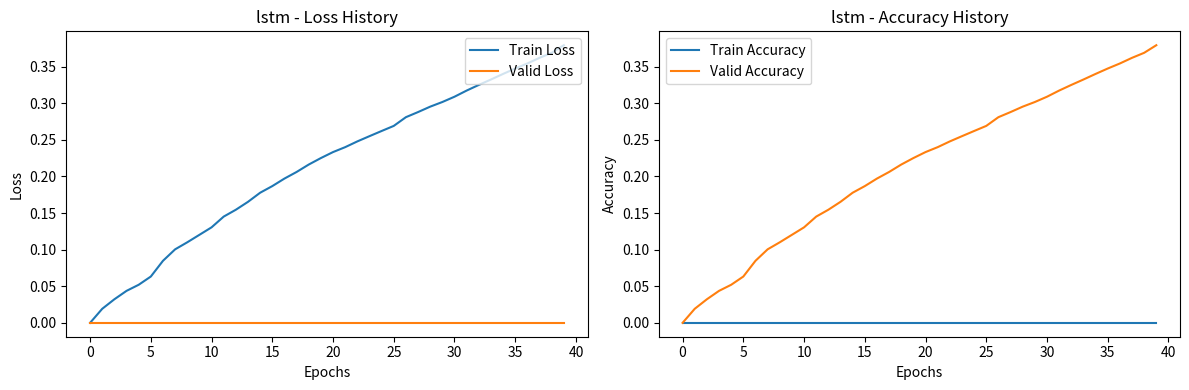

Reading left to right, extract all data points from this chart.

Train Loss: 0.0	0.0	0.0	0.0	0.1	0.1	0.1	0.1	0.1	0.1	0.1	0.1	0.2	0.2	0.2	0.2	0.2	0.2	0.2	0.2	0.2	0.2	0.2	0.3	0.3	0.3	0.3	0.3	0.3	0.3	0.3	0.3	0.3	0.3	0.3	0.3	0.4	0.4	0.4	0.4
Valid Loss: 0.0	0.0	0.0	0.0	0.0	0.0	0.0	0.0	0.0	0.0	0.0	0.0	0.0	0.0	0.0	0.0	0.0	0.0	0.0	0.0	0.0	0.0	0.0	0.0	0.0	0.0	0.0	0.0	0.0	0.0	0.0	0.0	0.0	0.0	0.0	0.0	0.0	0.0	0.0	0.0
Train Accuracy: 0.0	0.0	0.0	0.0	0.0	0.0	0.0	0.0	0.0	0.0	0.0	0.0	0.0	0.0	0.0	0.0	0.0	0.0	0.0	0.0	0.0	0.0	0.0	0.0	0.0	0.0	0.0	0.0	0.0	0.0	0.0	0.0	0.0	0.0	0.0	0.0	0.0	0.0	0.0	0.0
Valid Accuracy: 0.0	0.0	0.0	0.0	0.1	0.1	0.1	0.1	0.1	0.1	0.1	0.1	0.2	0.2	0.2	0.2	0.2	0.2	0.2	0.2	0.2	0.2	0.2	0.3	0.3	0.3	0.3	0.3	0.3	0.3	0.3	0.3	0.3	0.3	0.3	0.3	0.4	0.4	0.4	0.4